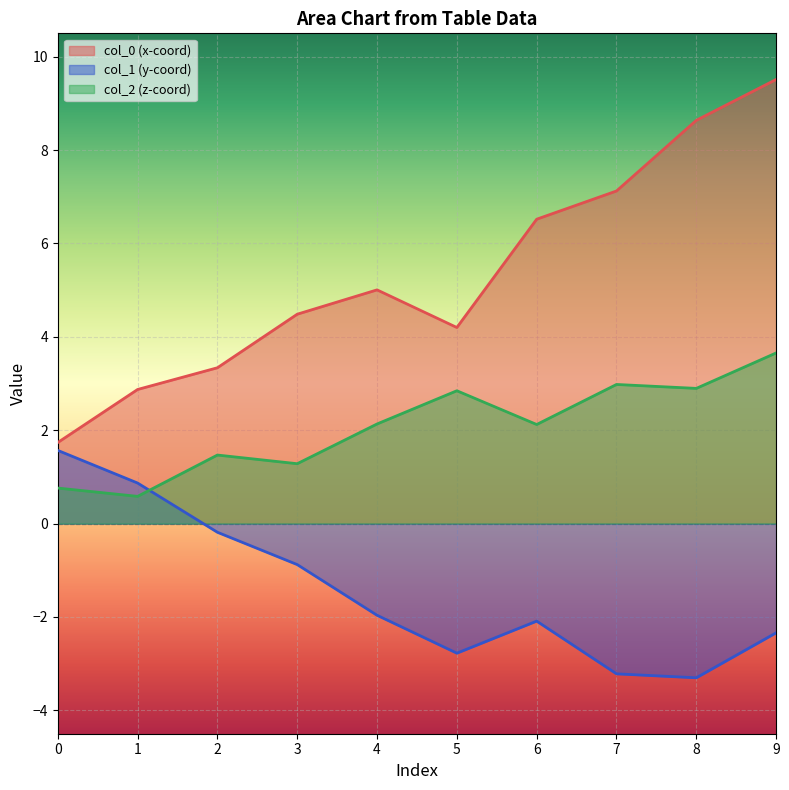

Reading right to left, list all the values displayed in this chart.

col_0: 9=9.5	8=8.6	7=7.1	6=6.5	5=4.2	4=5.0	3=4.5	2=3.3	1=2.9	0=1.7
col_1: 9=-2.3	8=-3.3	7=-3.2	6=-2.1	5=-2.8	4=-2.0	3=-0.9	2=-0.2	1=0.9	0=1.6
col_2: 9=3.7	8=2.9	7=3.0	6=2.1	5=2.8	4=2.1	3=1.3	2=1.5	1=0.6	0=0.8